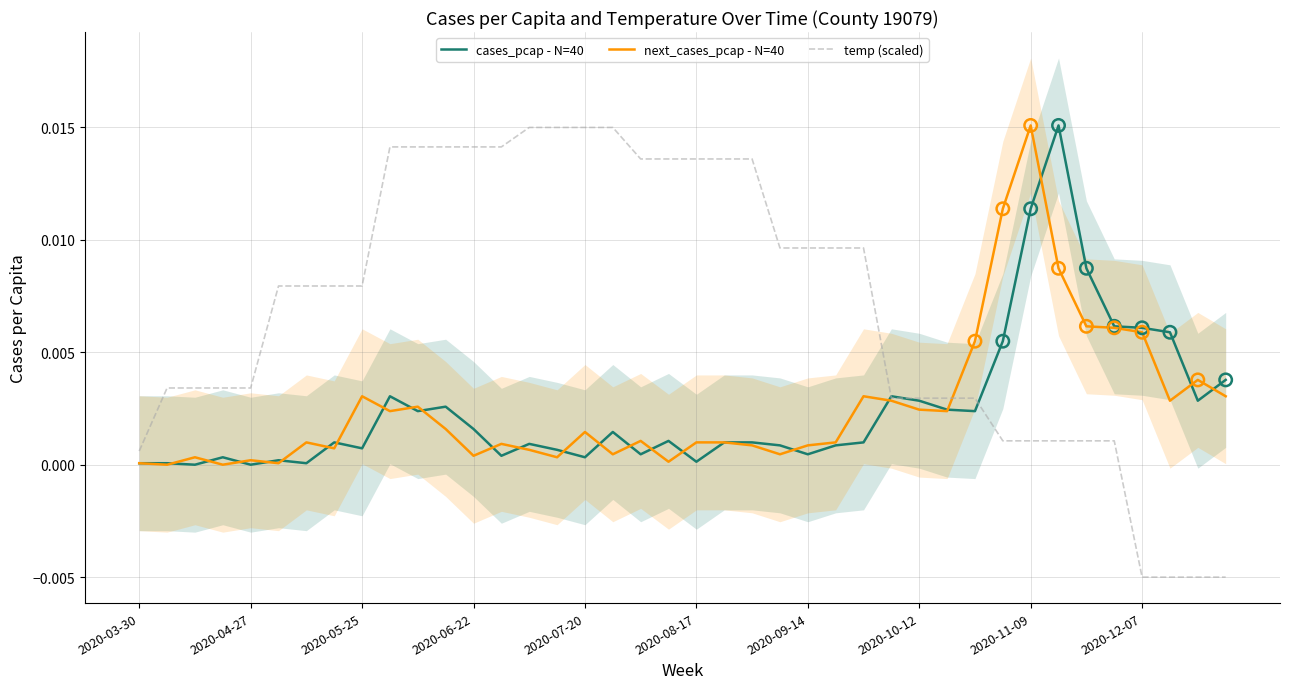

Which series has the largest Y range (max minus min)?

temp (scaled)